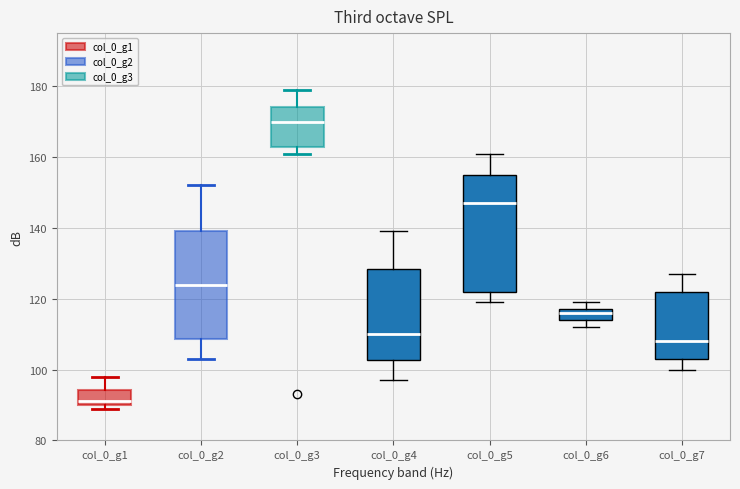

Reading left to right, read every box against the y-axis: the position of its median line, the range the box covers, and the ends of its whiskers. The values are not printed on the chart, so give them approximately, as read against the axis.

col_0_g1: median 92, box 90 to 94, whiskers 90 (just below the box's lower edge) to 98
col_0_g2: median 124, box 108 to 140, whiskers 104 to 152
col_0_g3: median 170, box 162 to 174, whiskers 162 (just below the box's lower edge) to 180
col_0_g4: median 110, box 102 to 128, whiskers 98 to 140
col_0_g5: median 148, box 122 to 156, whiskers 120 to 162
col_0_g6: median 116, box 114 to 118, whiskers 112 to 120
col_0_g7: median 108, box 104 to 122, whiskers 100 to 128